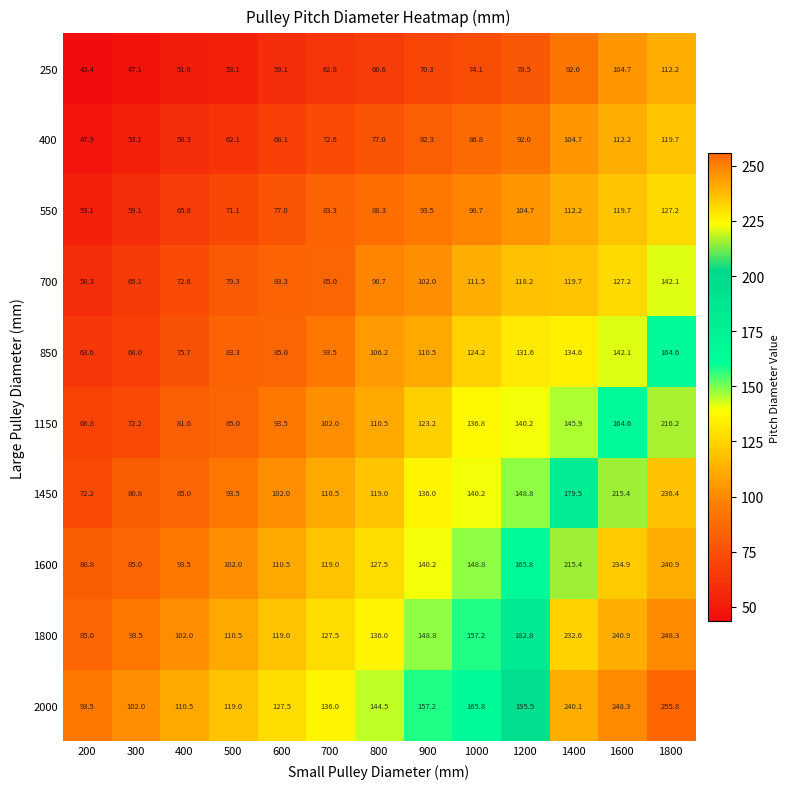

The value of 400 at 1000 is 135.9. True or false?

False